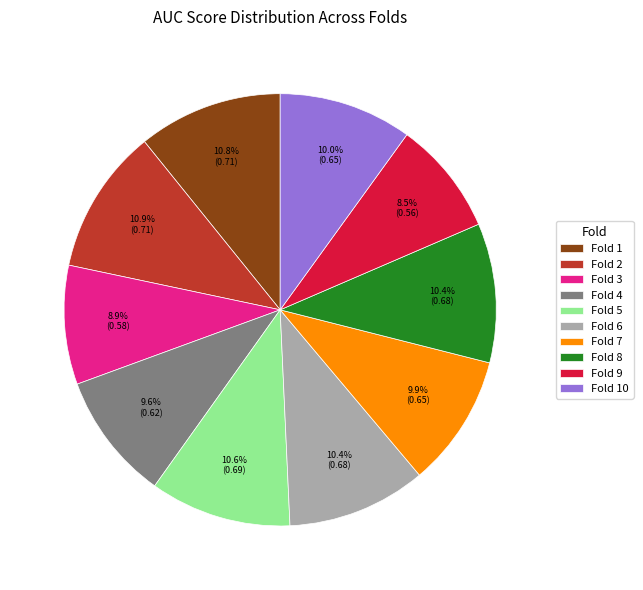

Does Fold 3 represent more than half of the total?

No